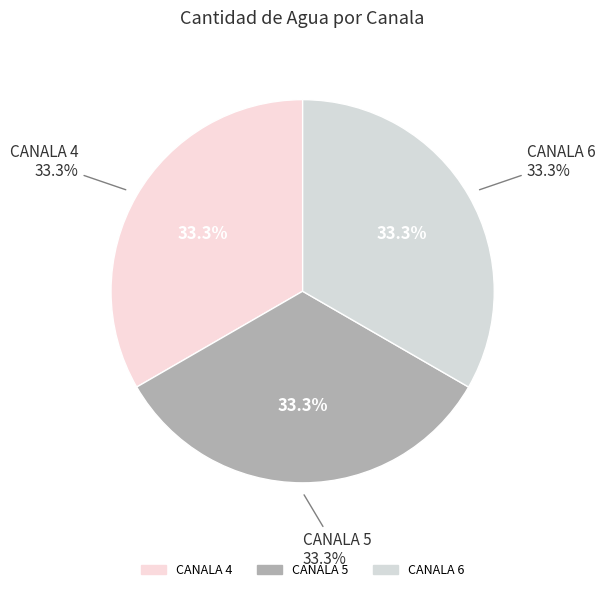

True or false: CANALA 11 accounts for 0% of the total.

True